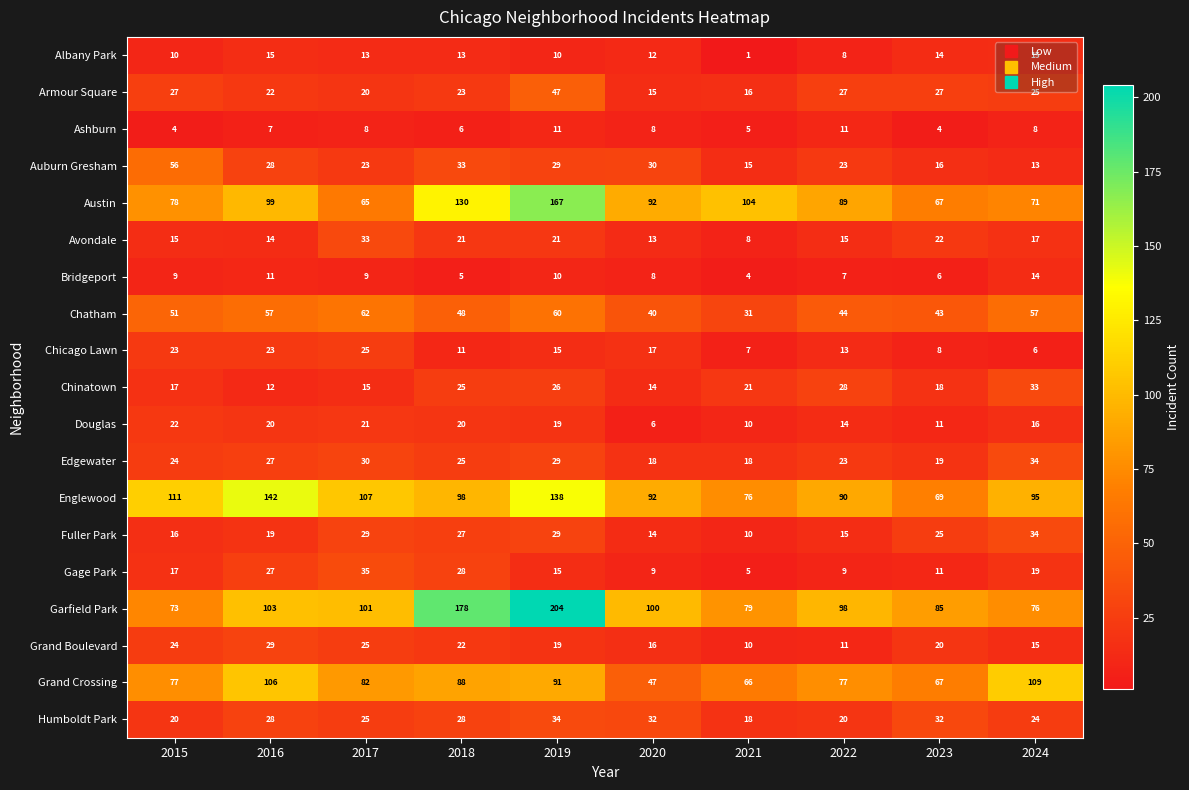

What is the difference between the second highest and second lowest values in the Chatham series?

20